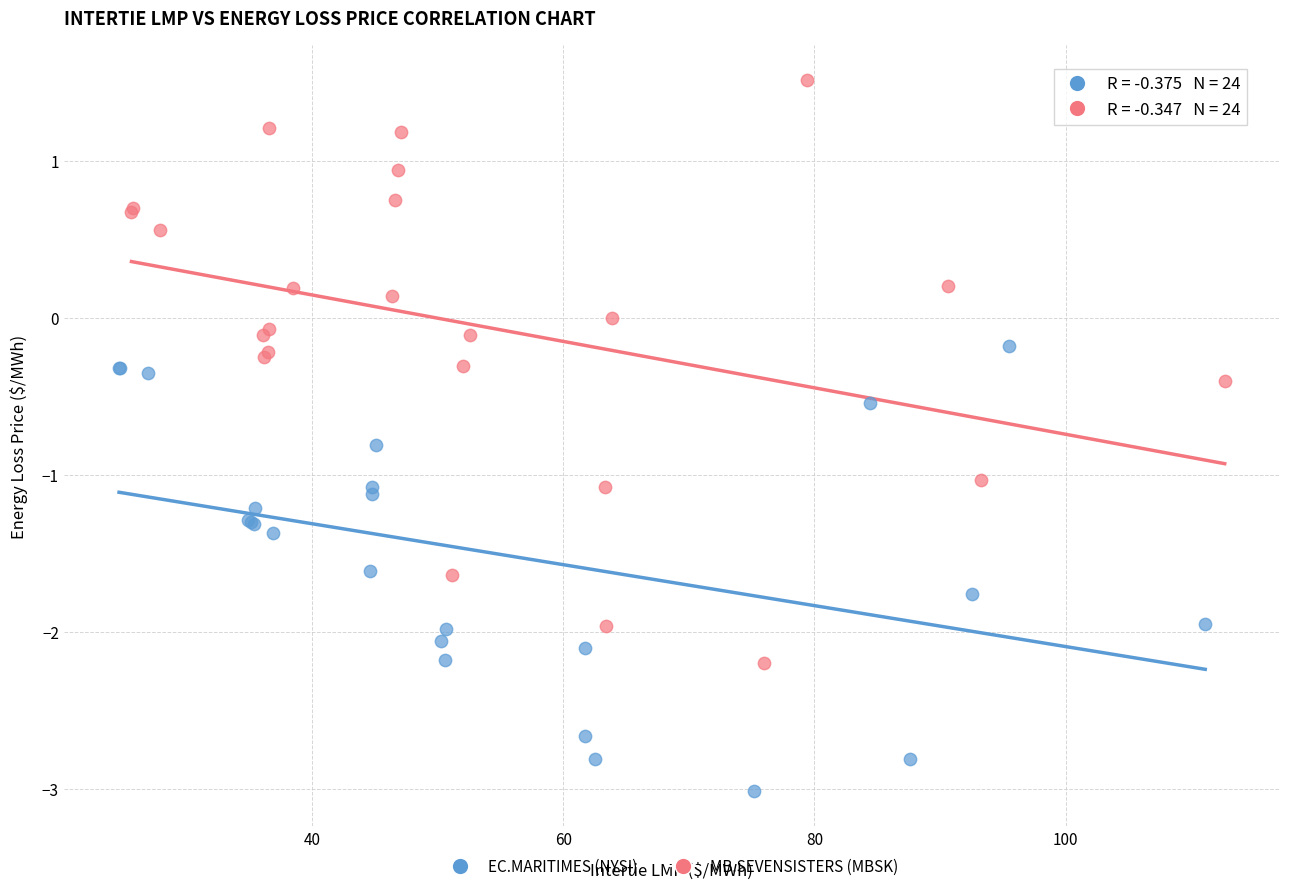

Which series contains the highest Y value?

MB.SEVENSISTERS (MBSK)